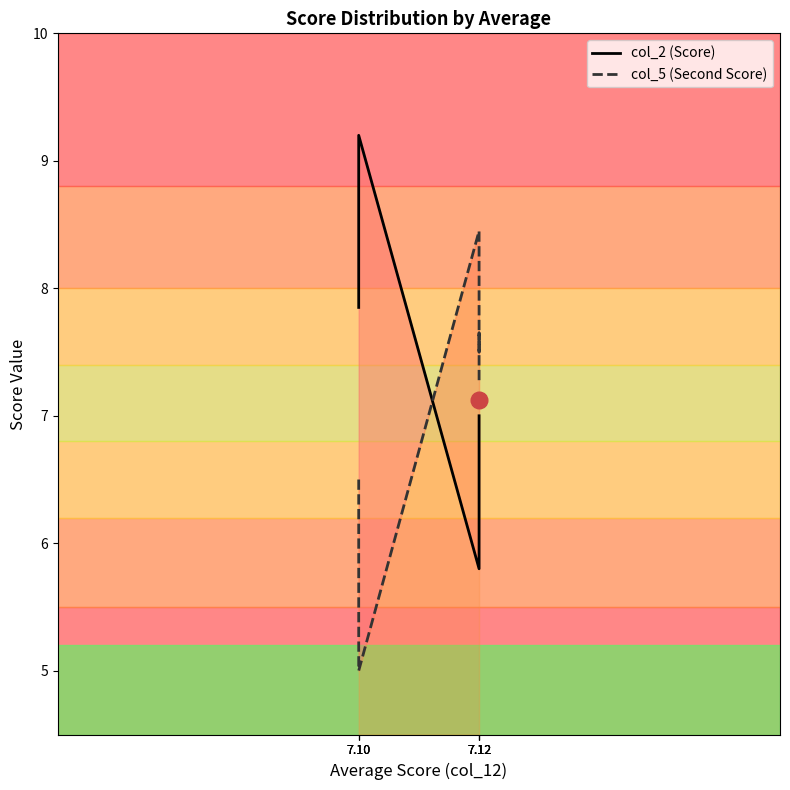

How many lines are shown in the chart?

2